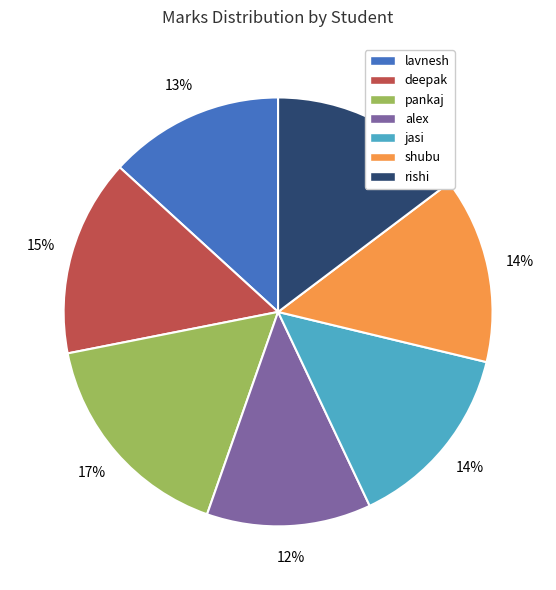

Approximately how many times larger is the value at lavnesh compared to jasi?

0.9